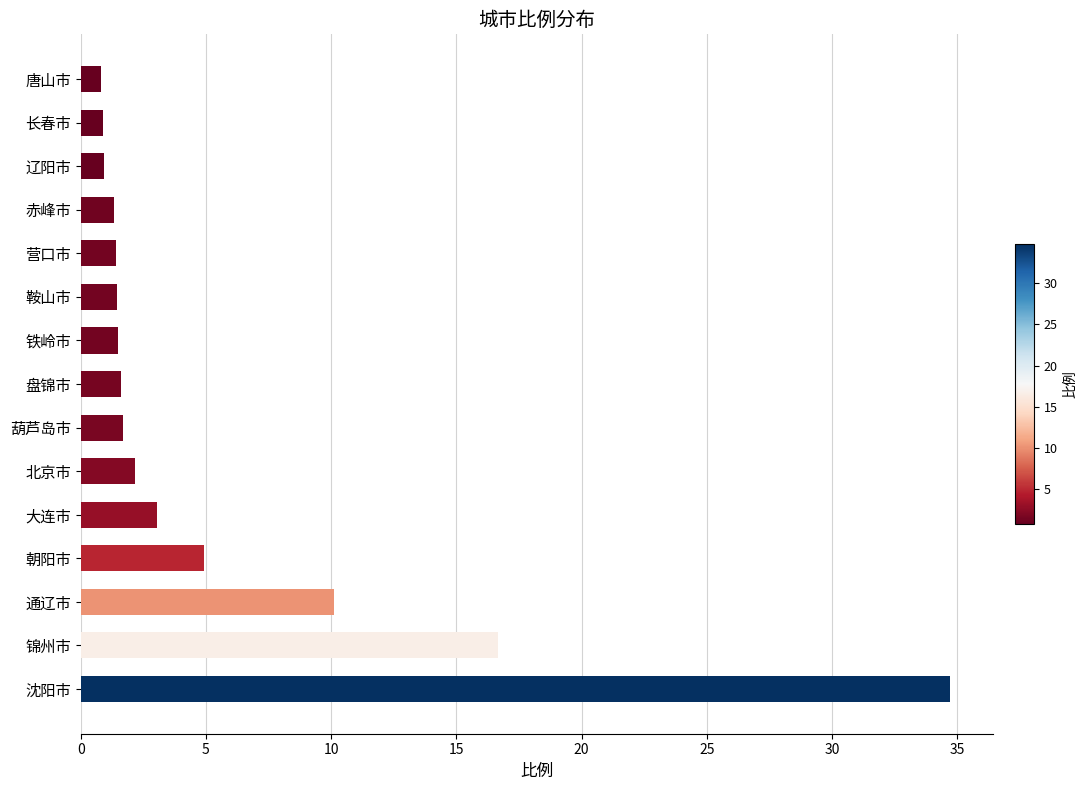

What is the change in value from 锦州市 to 大连市?

-13.6